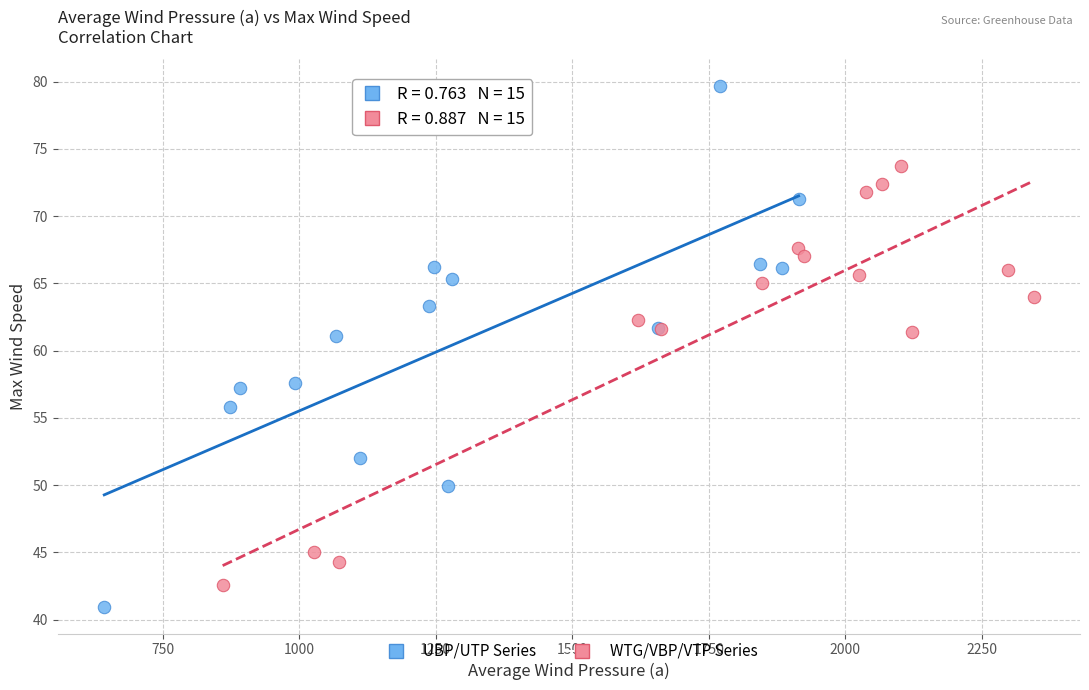

Which series has the largest Y range (max minus min)?

UBP/UTP Series